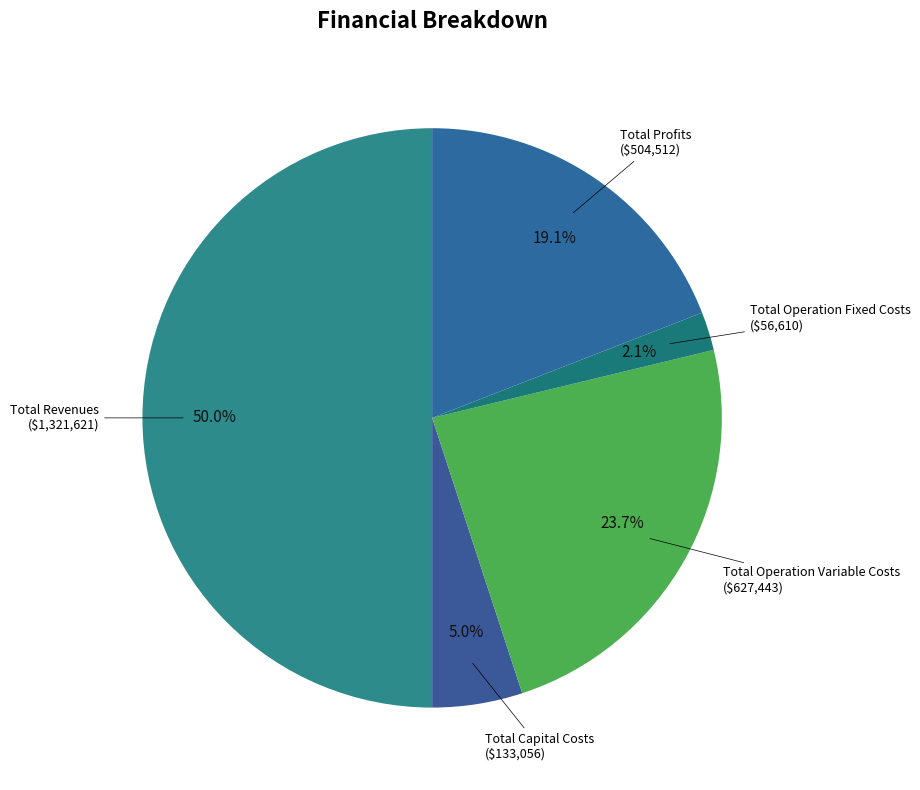

Is Total Operation Fixed Costs the majority of the pie?

No